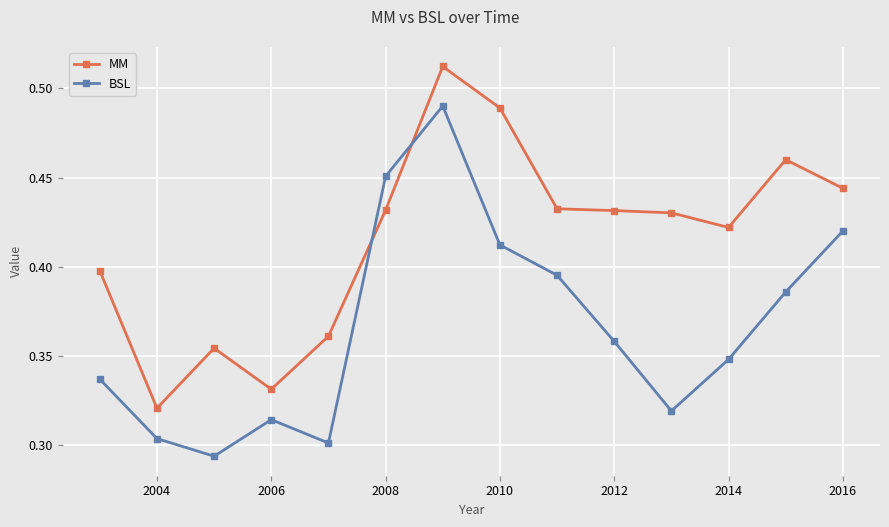

What is the difference between the maximum and minimum values in the BSL series?

0.2